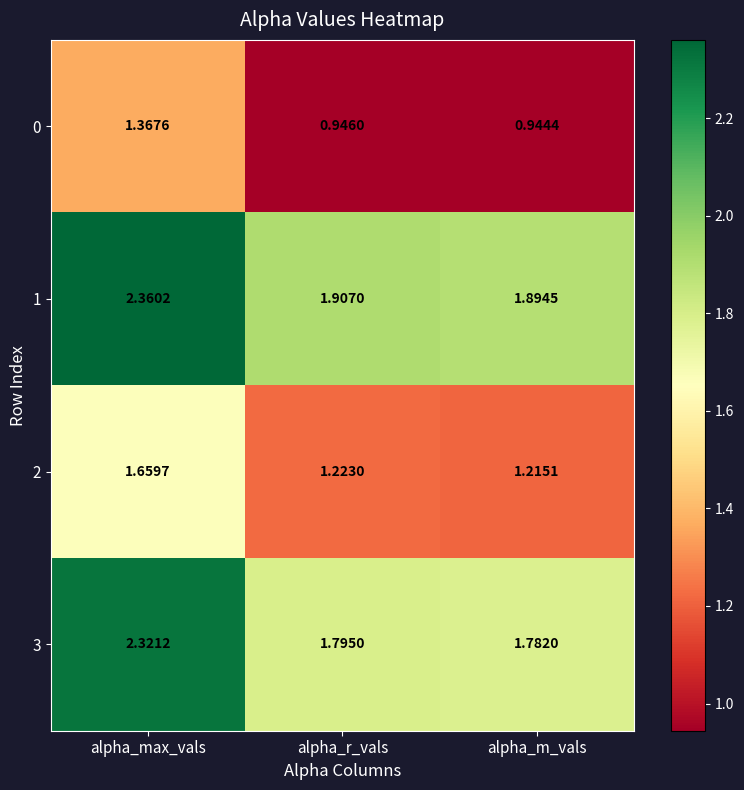

At which label is 0 closest to 1?

alpha_r_vals